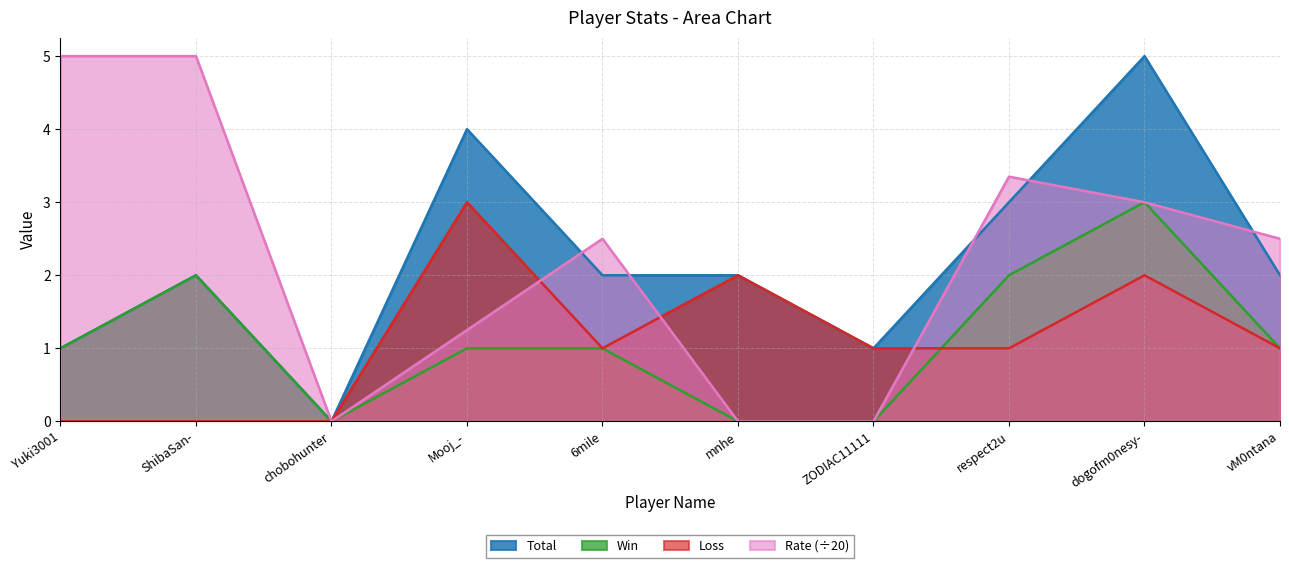

Reading right to left, extract all data points from this chart.

Total: vM0ntana=2.0	dogofm0nesy-=5.0	respect2u=3.0	ZODIAC11111=1.0	mnhe=2.0	6mile=2.0	Mooj_-=4.0	chobohunter=0.0	ShibaSan-=2.0	Yuki3001=1.0
Win: vM0ntana=1.0	dogofm0nesy-=3.0	respect2u=2.0	ZODIAC11111=0.0	mnhe=0.0	6mile=1.0	Mooj_-=1.0	chobohunter=0.0	ShibaSan-=2.0	Yuki3001=1.0
Loss: vM0ntana=1.0	dogofm0nesy-=2.0	respect2u=1.0	ZODIAC11111=1.0	mnhe=2.0	6mile=1.0	Mooj_-=3.0	chobohunter=0.0	ShibaSan-=0.0	Yuki3001=0.0
Rate: vM0ntana=2.5	dogofm0nesy-=3.0	respect2u=3.4	ZODIAC11111=0.0	mnhe=0.0	6mile=2.5	Mooj_-=1.2	chobohunter=0.0	ShibaSan-=5.0	Yuki3001=5.0